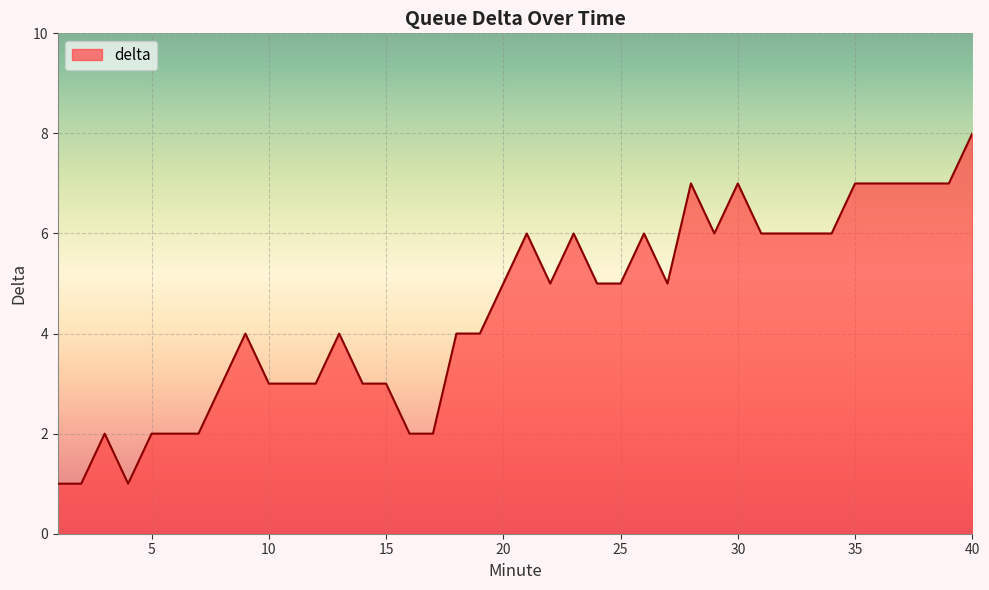

What is the difference between the maximum and minimum values?

7